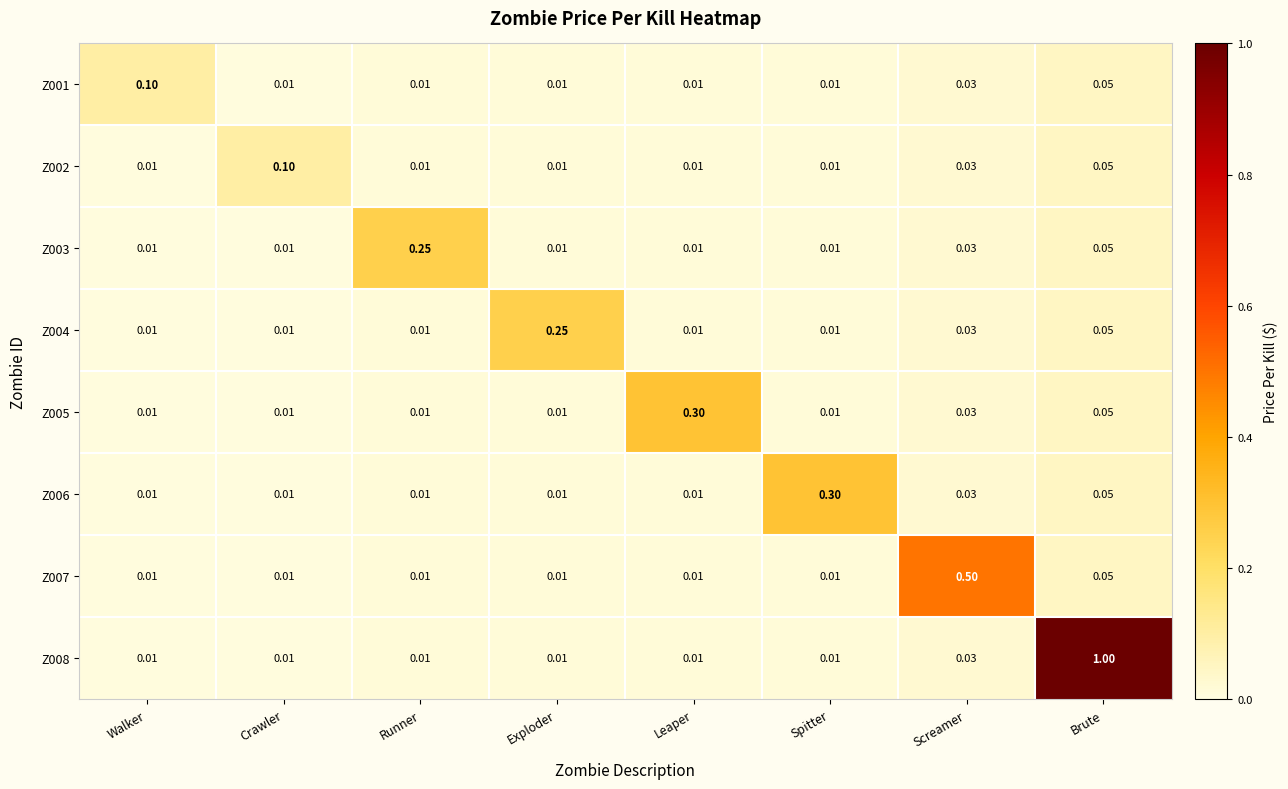

At which label does Z004 reach its peak?

Exploder